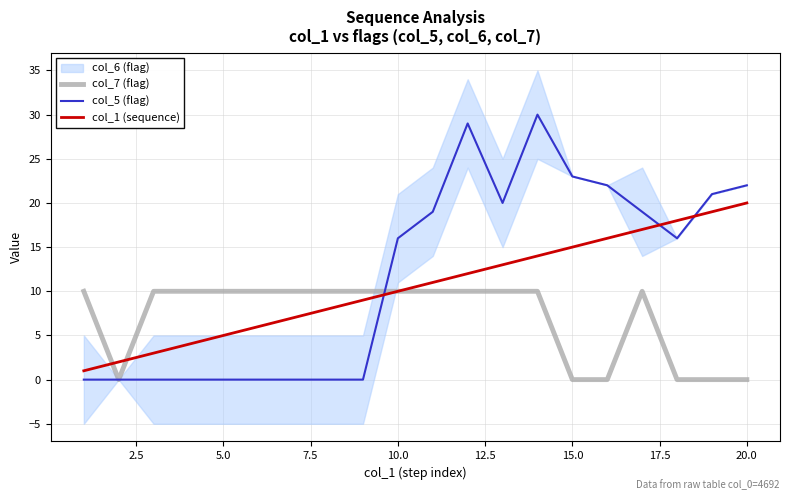

True or false: col_7 (flag) and col_5 (flag) intersect in this chart.

True